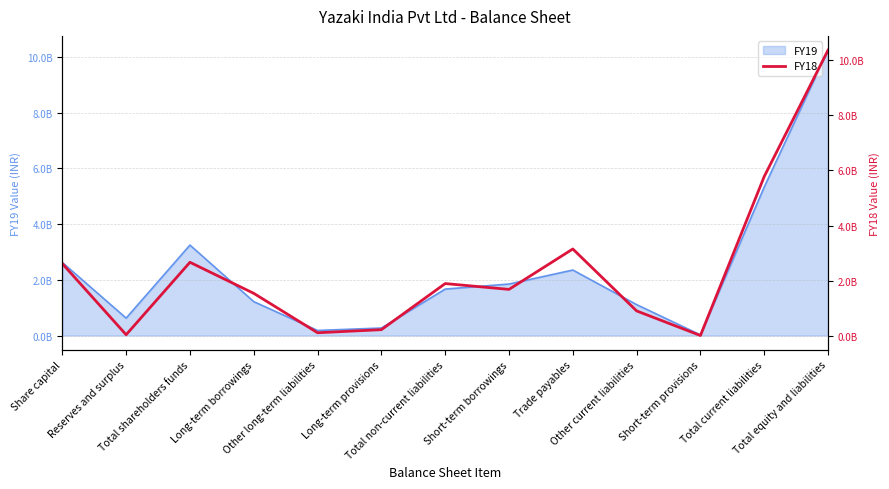

What is the sum of all values?

31057050000